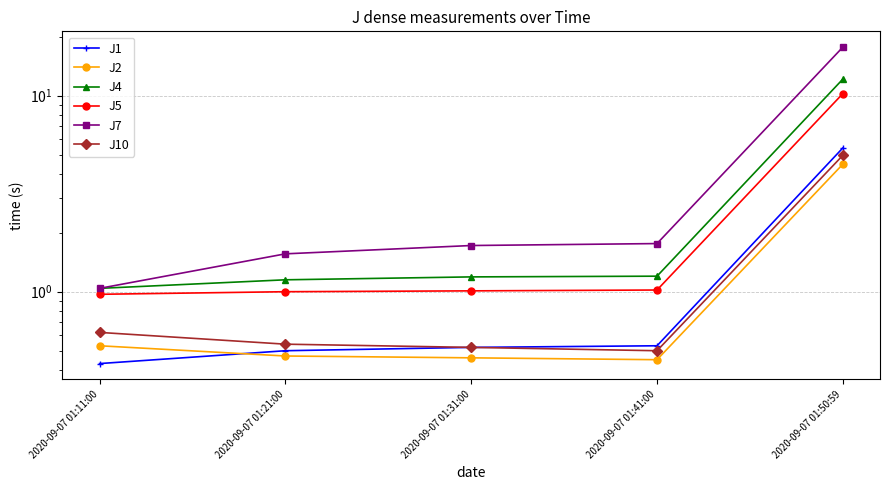

Rank the series by their maximum value, from highest to lowest.

J7, J4, J5, J1, J10, J2